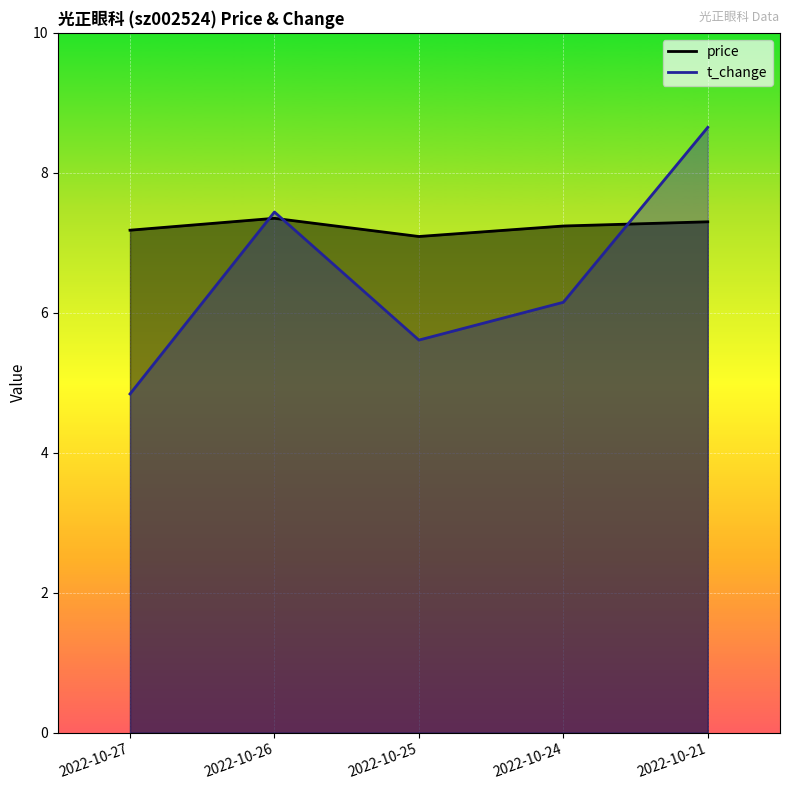

How many values in the t_change series exceed 6?

3